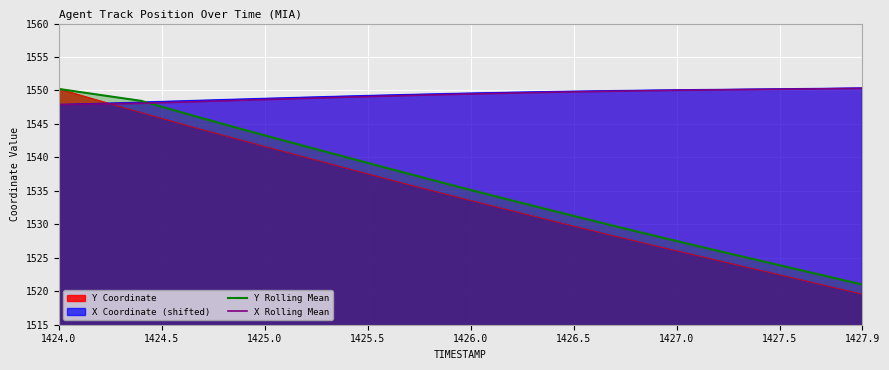

The value of Y Rolling Mean at 1425.5 is 2034.6. True or false?

False